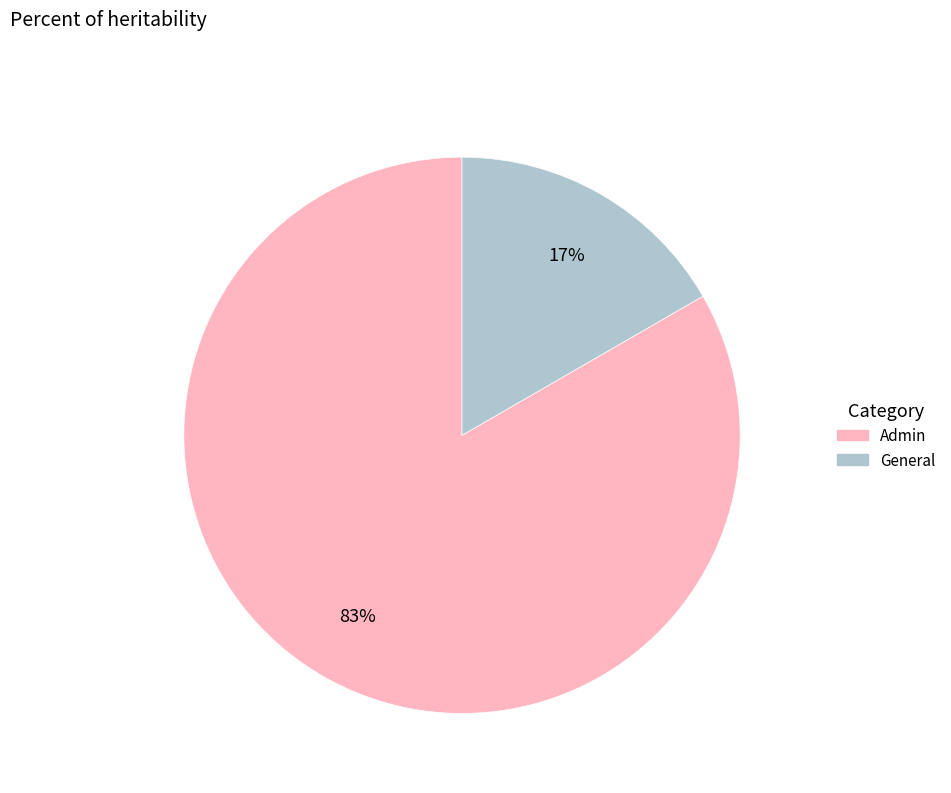

Does any single category account for the majority?

Yes